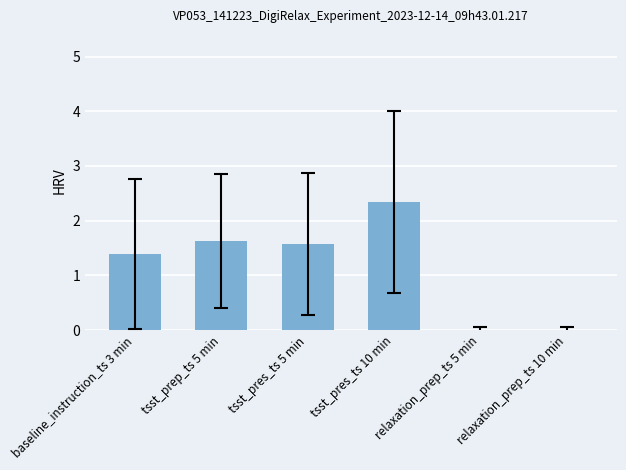

True or false: the data shows 2.4 at tsst_prep_ts 5 min.

False